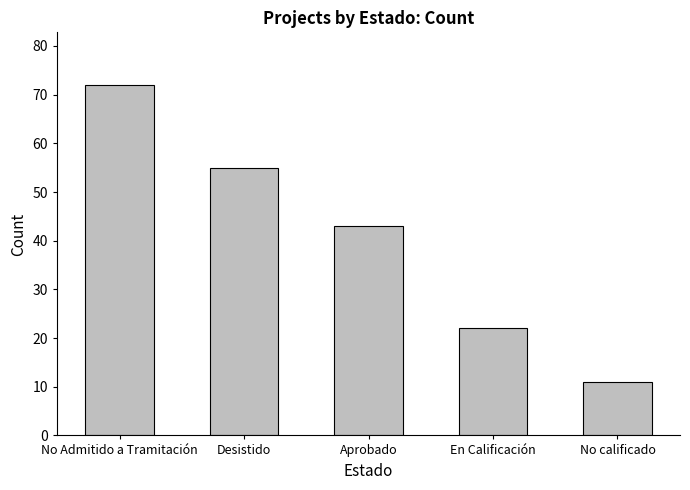

What is the value of the 4th bar from the left?

22